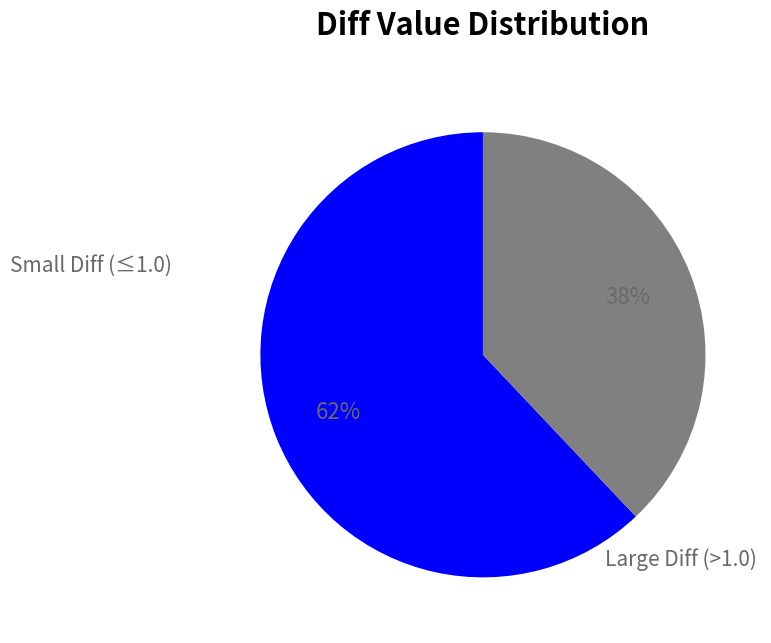

How many slices are in this pie chart?

2